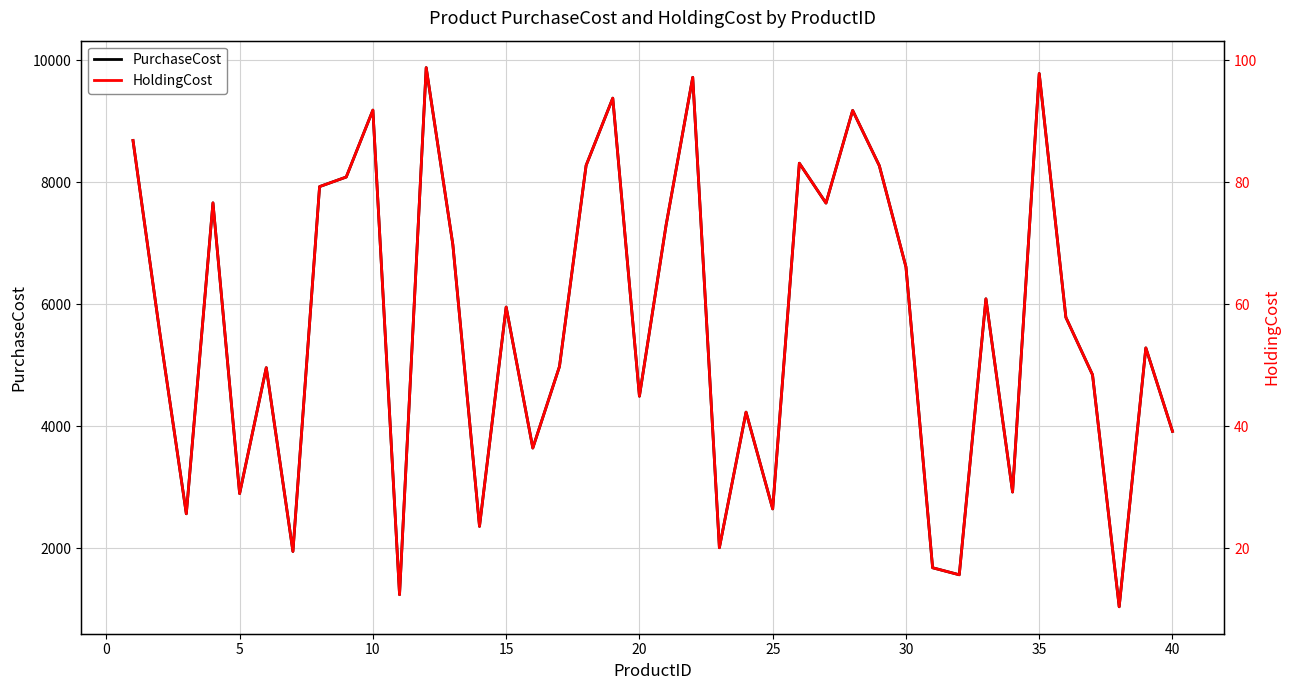

How many lines are shown in the chart?

2